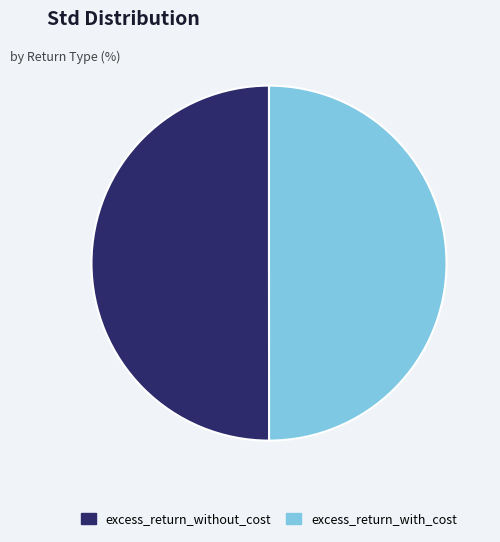

Do excess_return_with_cost and excess_return_without_cost together represent more than half of the pie?

Yes